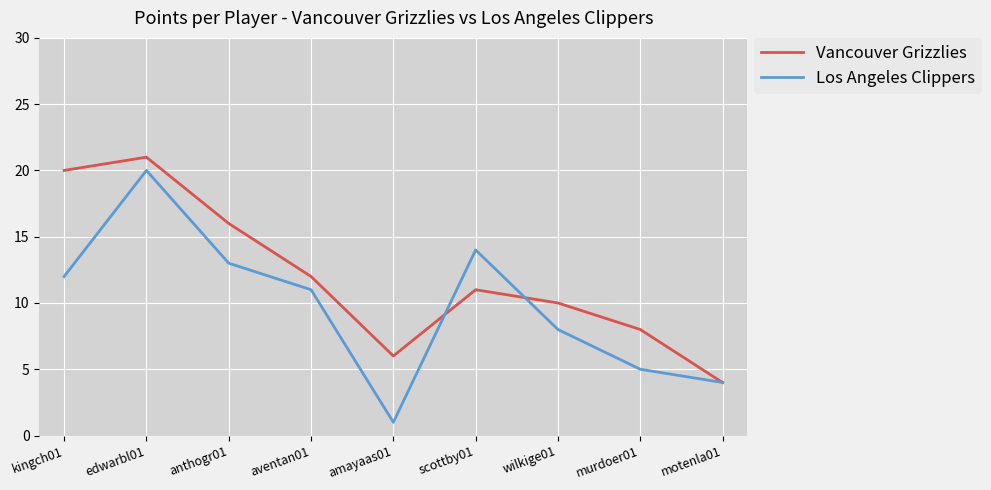

At which label is Vancouver Grizzlies closest to 12?

aventan01